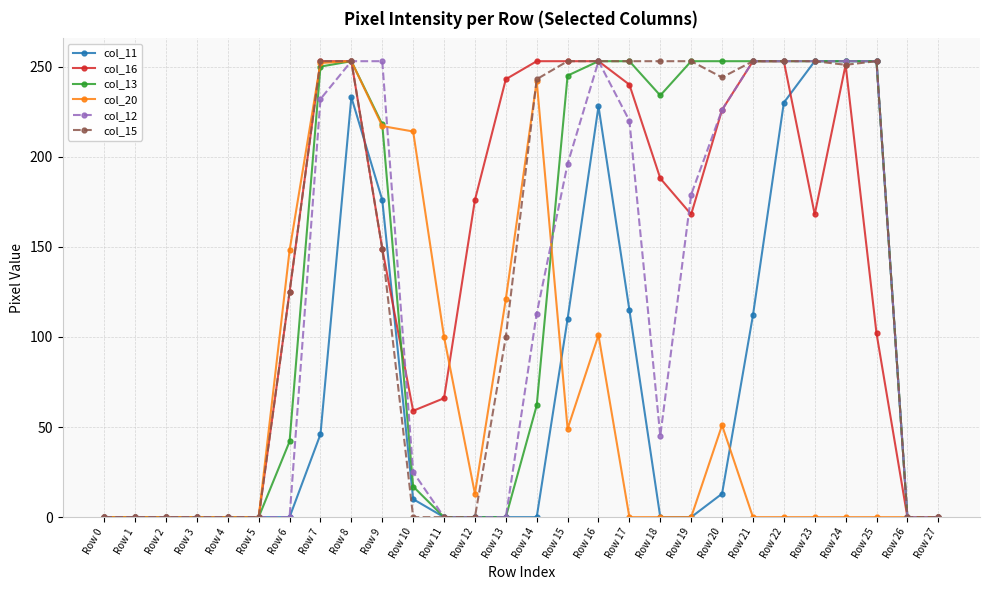

What is the greatest value displayed?

253